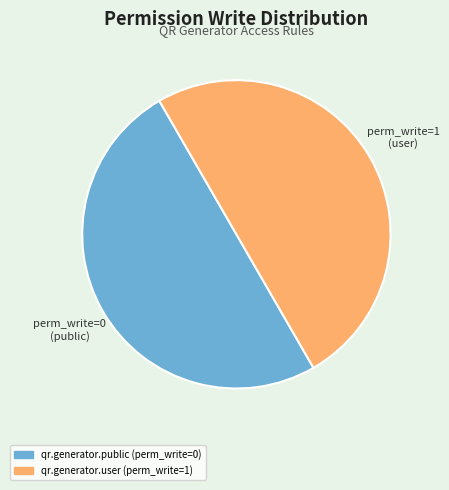

Is it true that qr.generator.public is 55% of the pie?

False